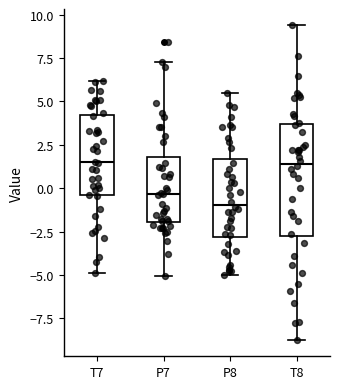

Which box has the lowest median line?

P8